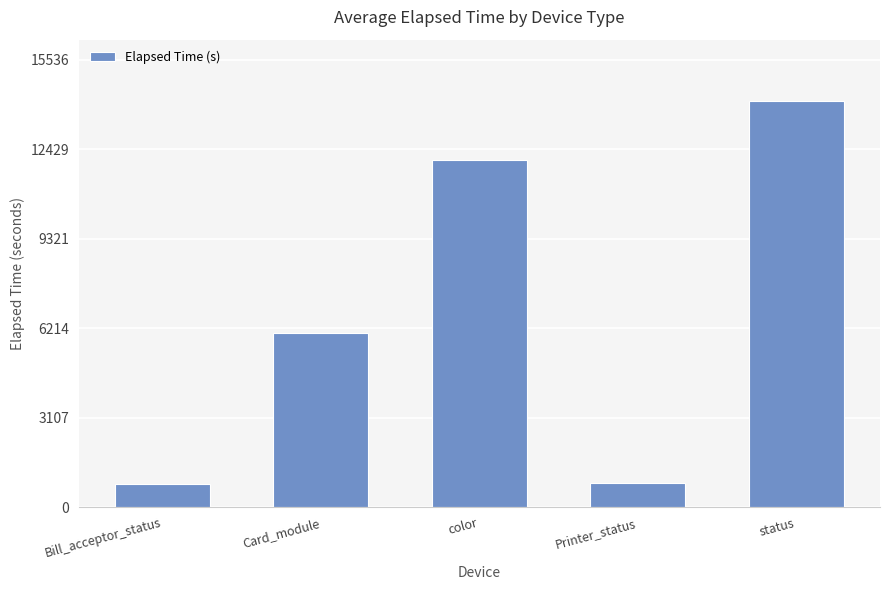

How many data points are less than 6063?

2